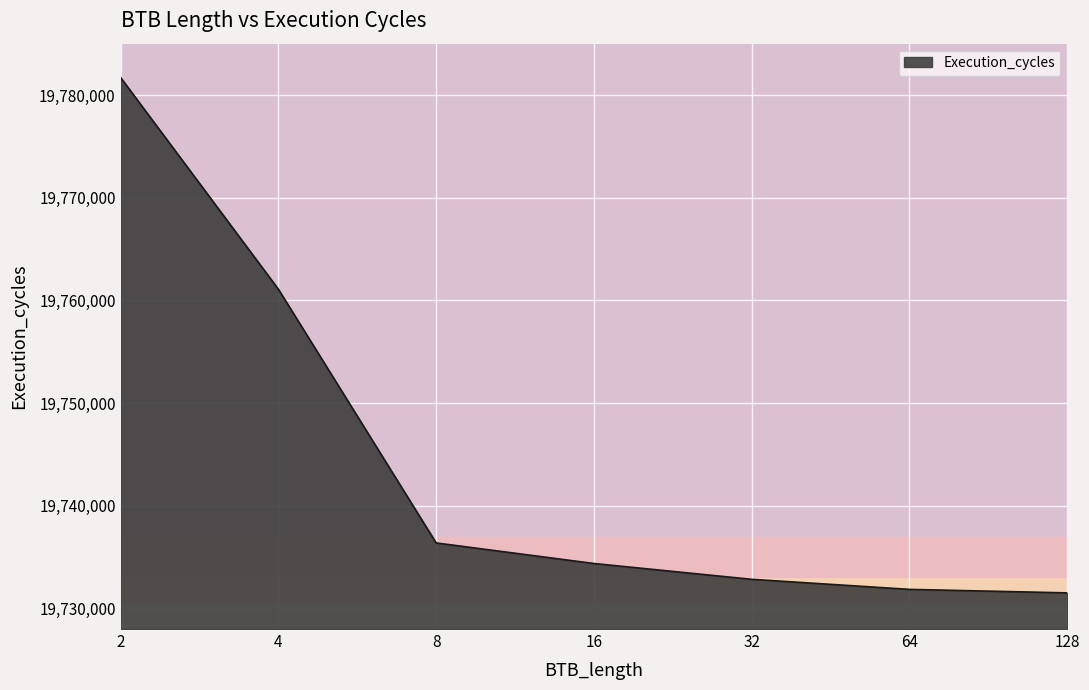

What is the maximum value shown in the chart?

19781702